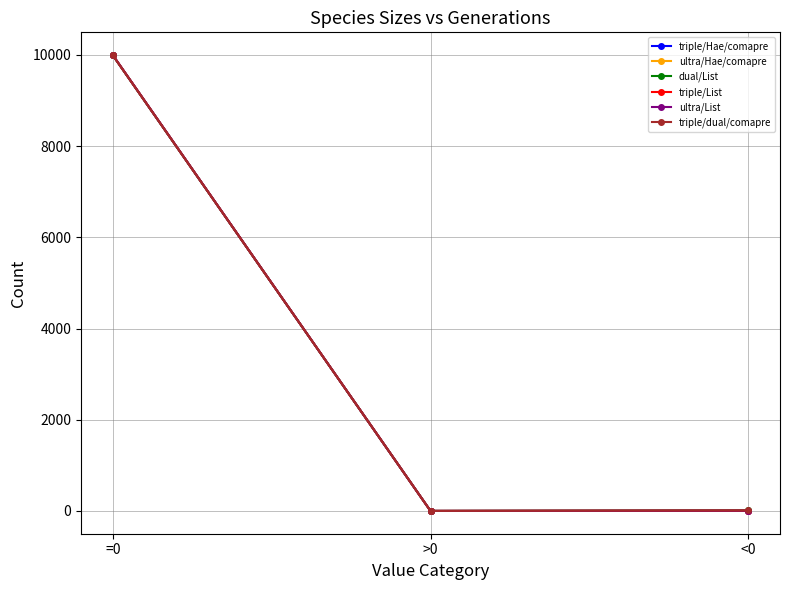

Does the chart have visible grid lines?

Yes